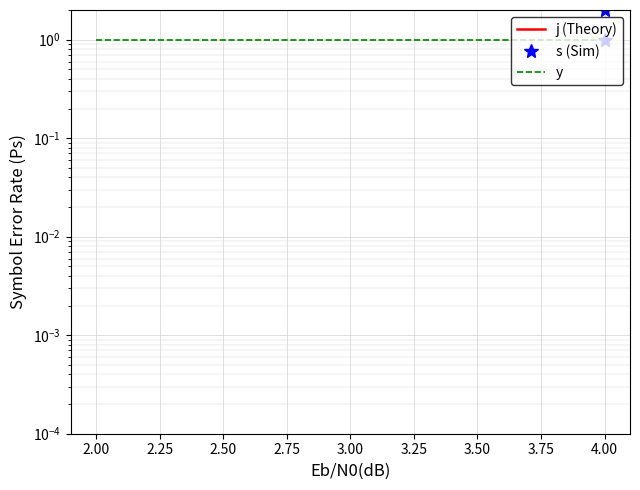

At how many categories does at least one series exceed 1?

6